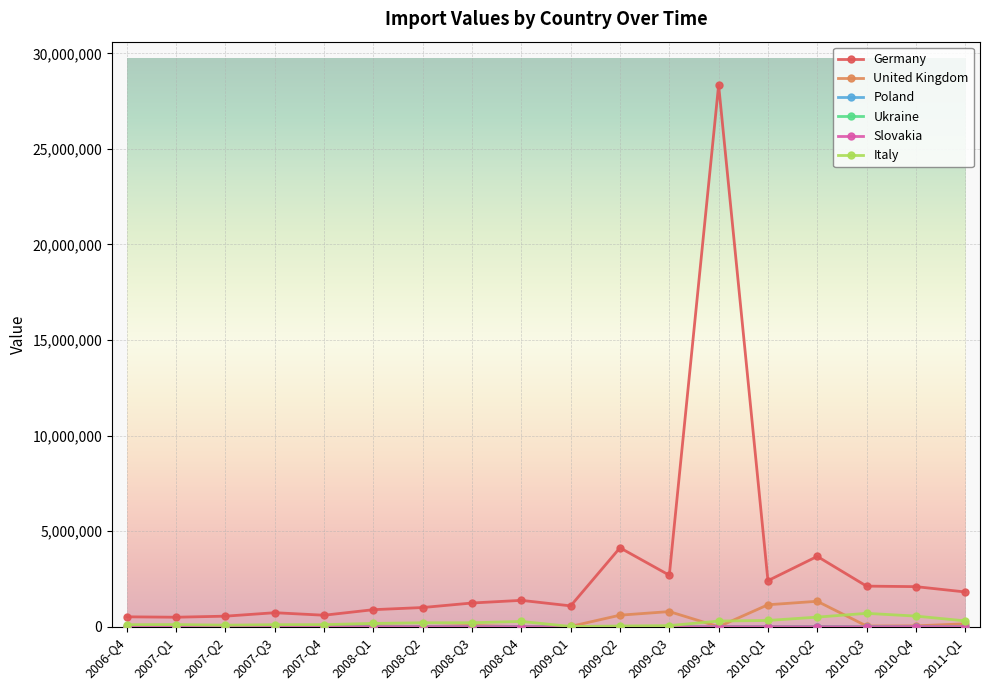

At which category is the sum across all series the highest?

2009-Q4